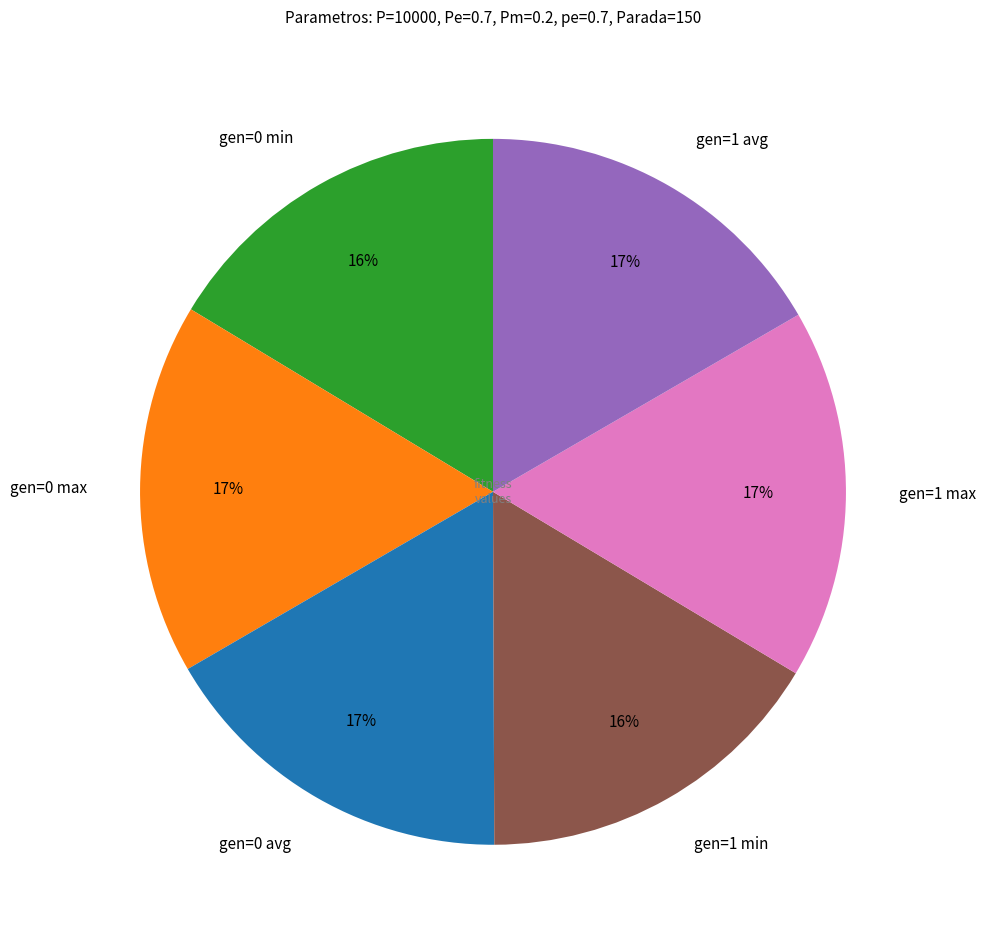

True or false: gen=1 avg accounts for 17% of the total.

True